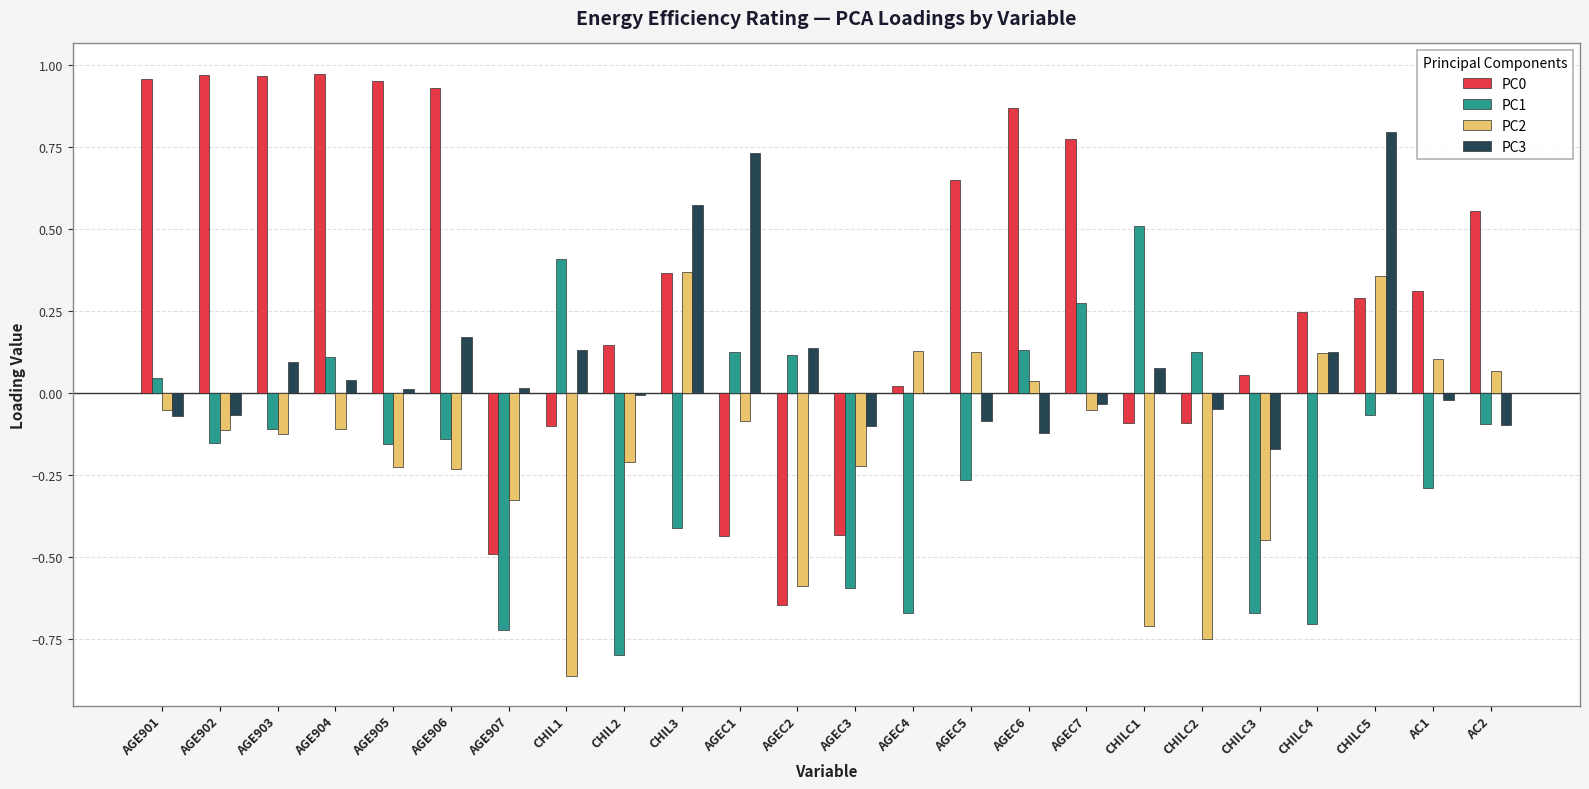

Is the value of PC0 at CHILC1 greater than the value of PC2 at AGEC3?

Yes